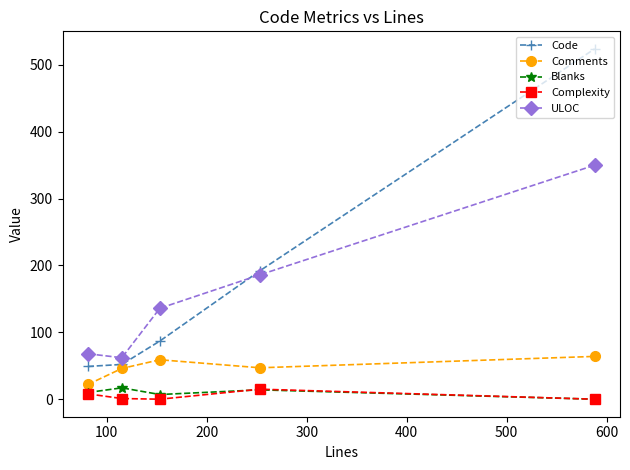

True or false: ULOC has more than 2 interior local peaks.

False